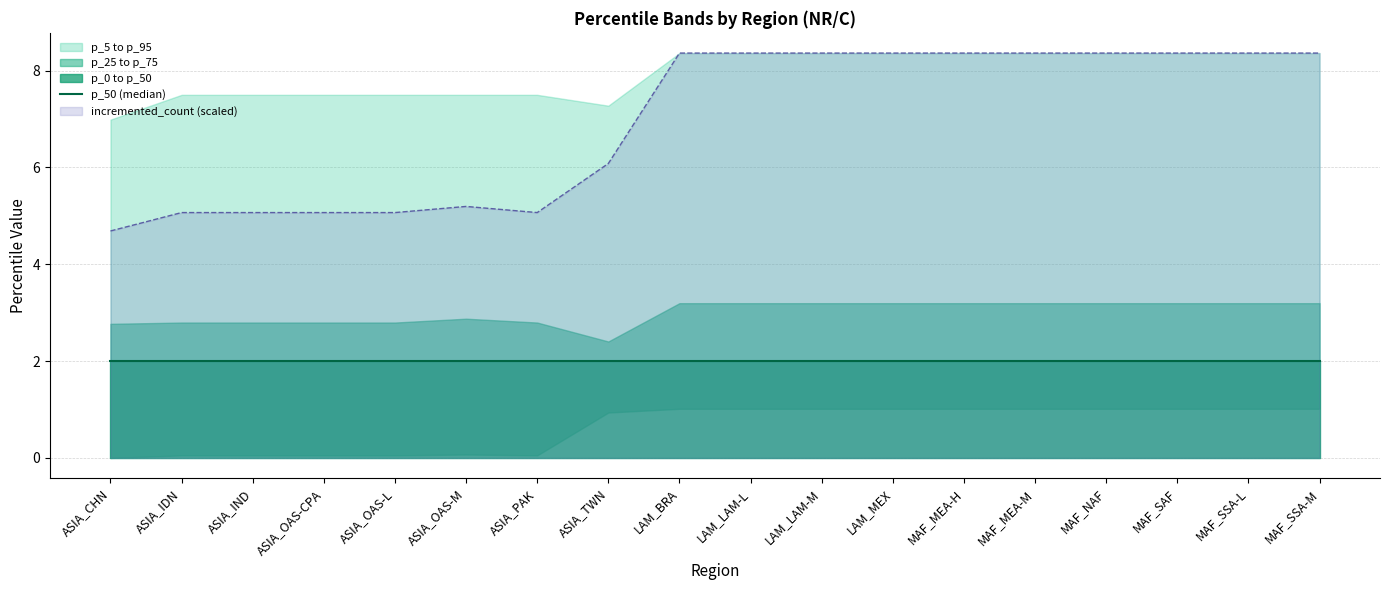

What is the label of the 7th point from the right?

LAM_MEX